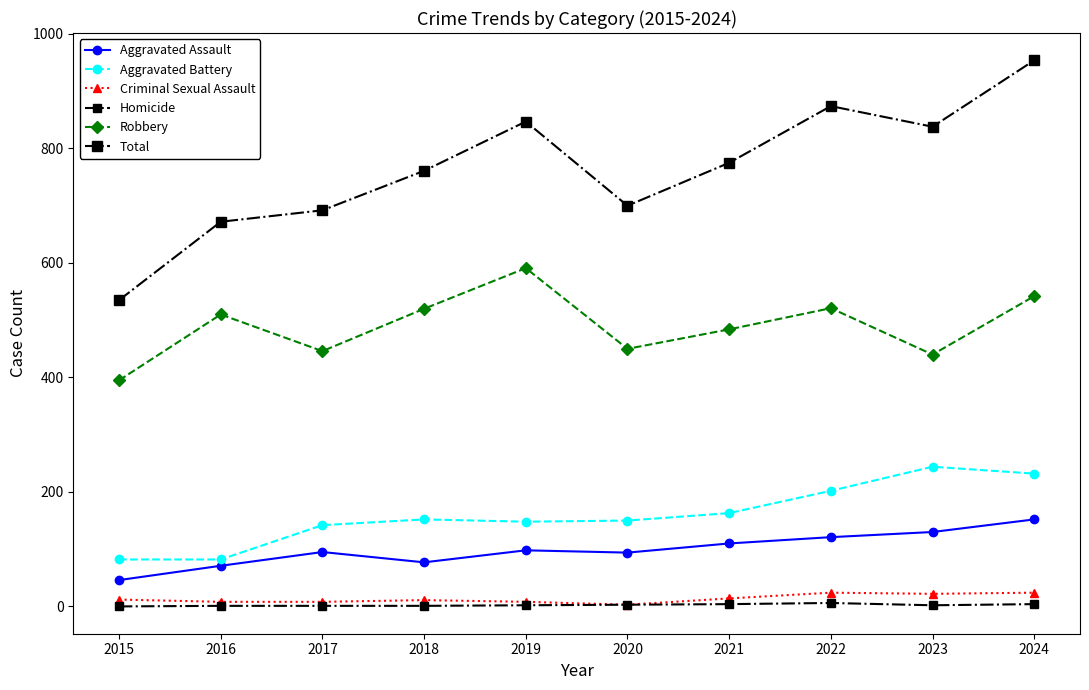

What is the sum of all Criminal Sexual Assault values?

134